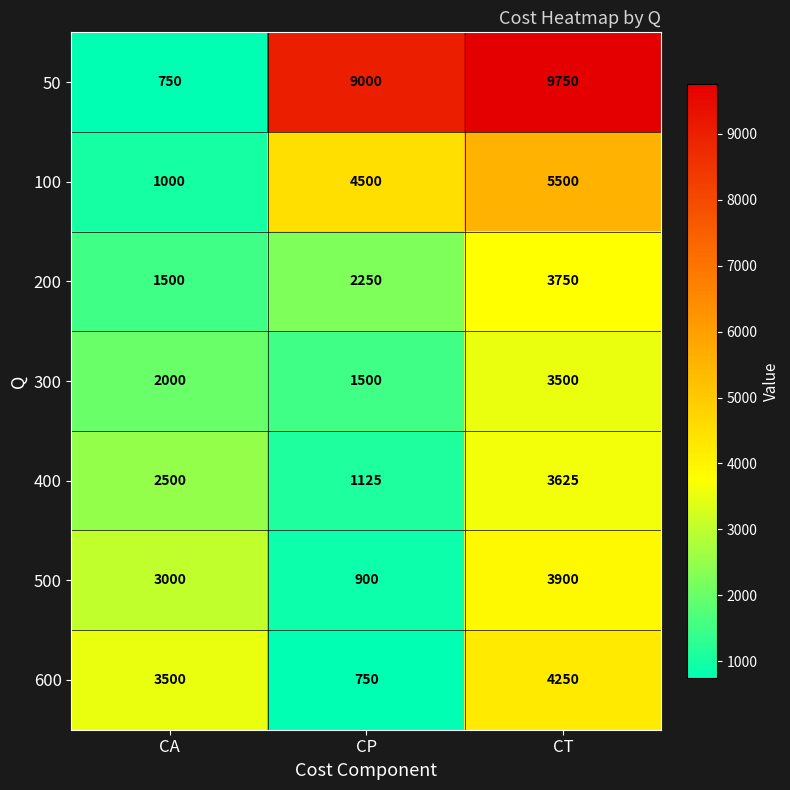

Is it true that 500 equals 5092 at CT?

False